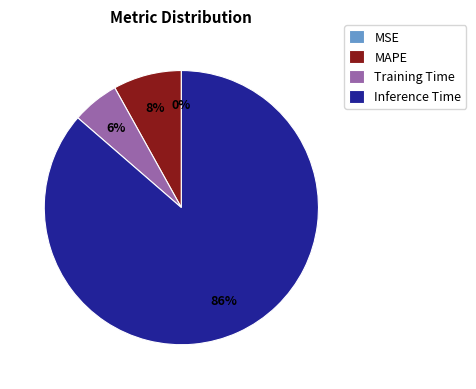

Does any single category account for the majority?

Yes